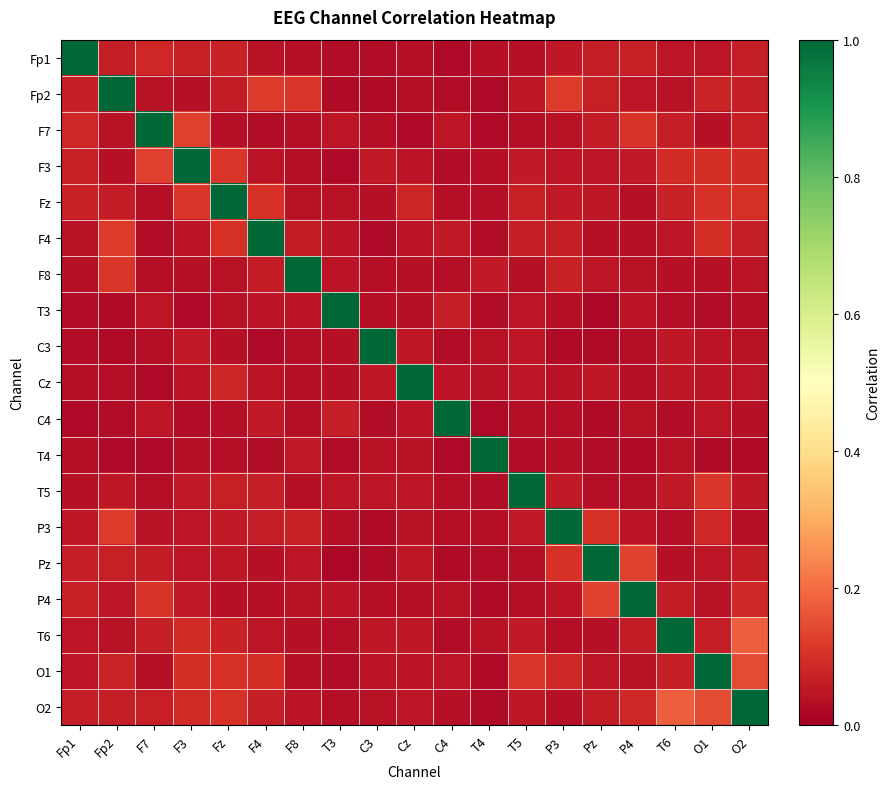

What is the spread (max minus min) of values at Cz?

1.0